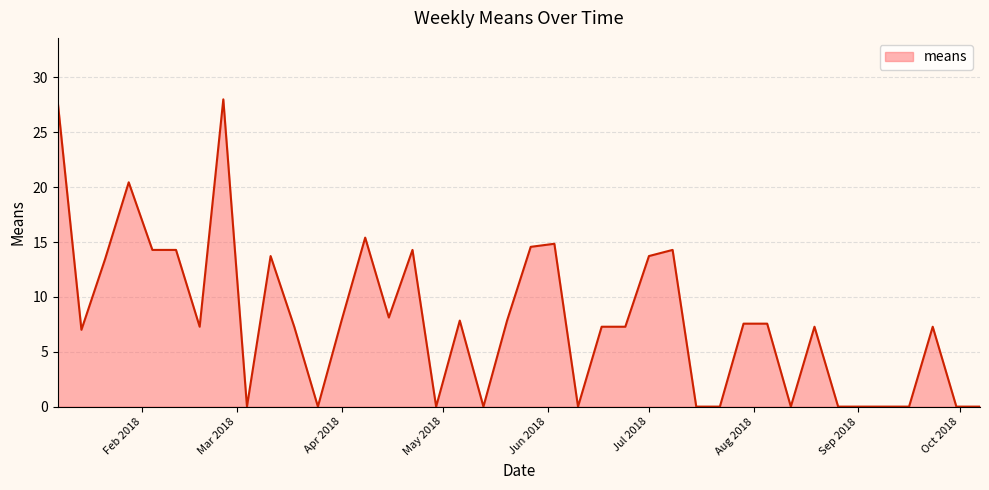

What is the difference between the maximum and minimum values?

28.0